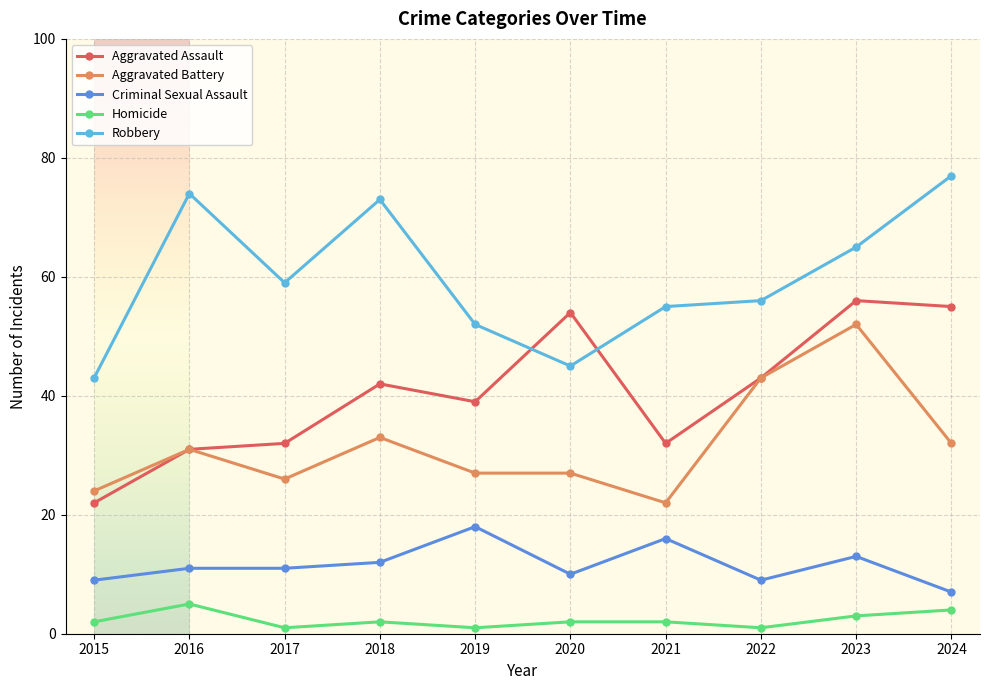

Does the chart display data point markers on the line(s)?

Yes